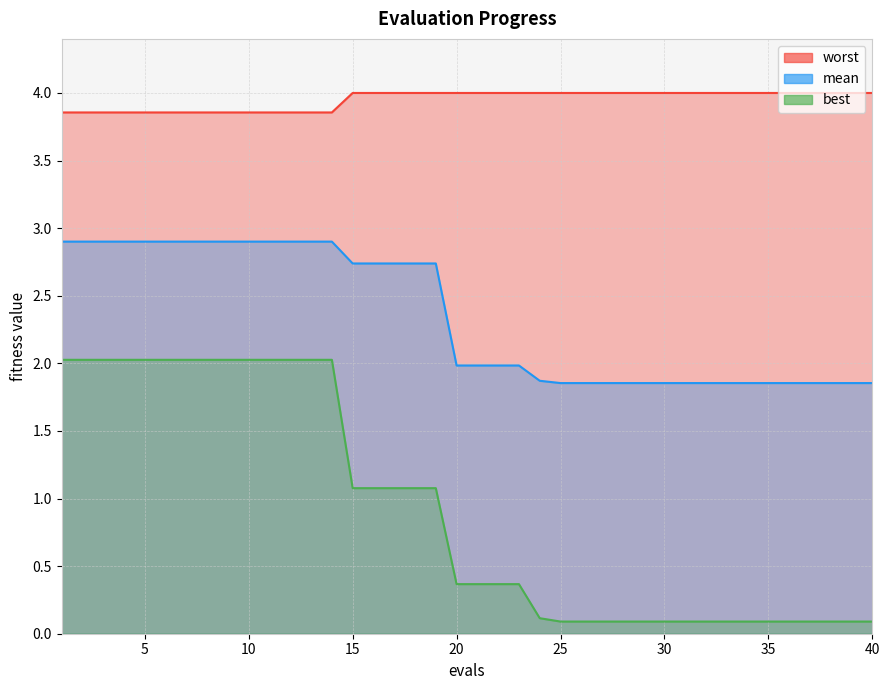

Reading right to left, what are all the values shown in this chart?

mean: 1.9	1.9	1.9	1.9	1.9	1.9	1.9	1.9	1.9	1.9	1.9	1.9	1.9	1.9	1.9	1.9	1.9	2.0	2.0	2.0	2.0	2.7	2.7	2.7	2.7	2.7	2.9	2.9	2.9	2.9	2.9	2.9	2.9	2.9	2.9	2.9	2.9	2.9	2.9	2.9
best: 0.1	0.1	0.1	0.1	0.1	0.1	0.1	0.1	0.1	0.1	0.1	0.1	0.1	0.1	0.1	0.1	0.1	0.4	0.4	0.4	0.4	1.1	1.1	1.1	1.1	1.1	2.0	2.0	2.0	2.0	2.0	2.0	2.0	2.0	2.0	2.0	2.0	2.0	2.0	2.0
worst: 4.0	4.0	4.0	4.0	4.0	4.0	4.0	4.0	4.0	4.0	4.0	4.0	4.0	4.0	4.0	4.0	4.0	4.0	4.0	4.0	4.0	4.0	4.0	4.0	4.0	4.0	3.9	3.9	3.9	3.9	3.9	3.9	3.9	3.9	3.9	3.9	3.9	3.9	3.9	3.9